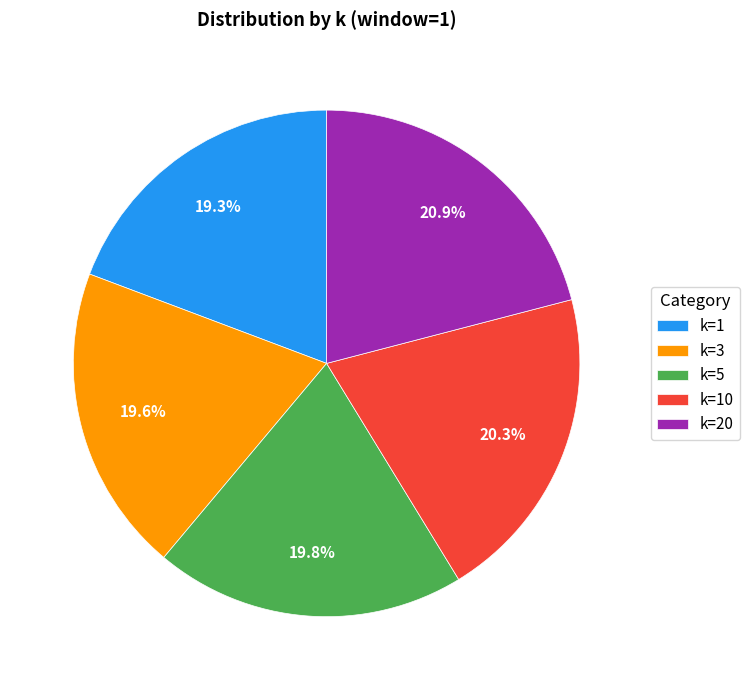

Which slice is the largest?

k=20